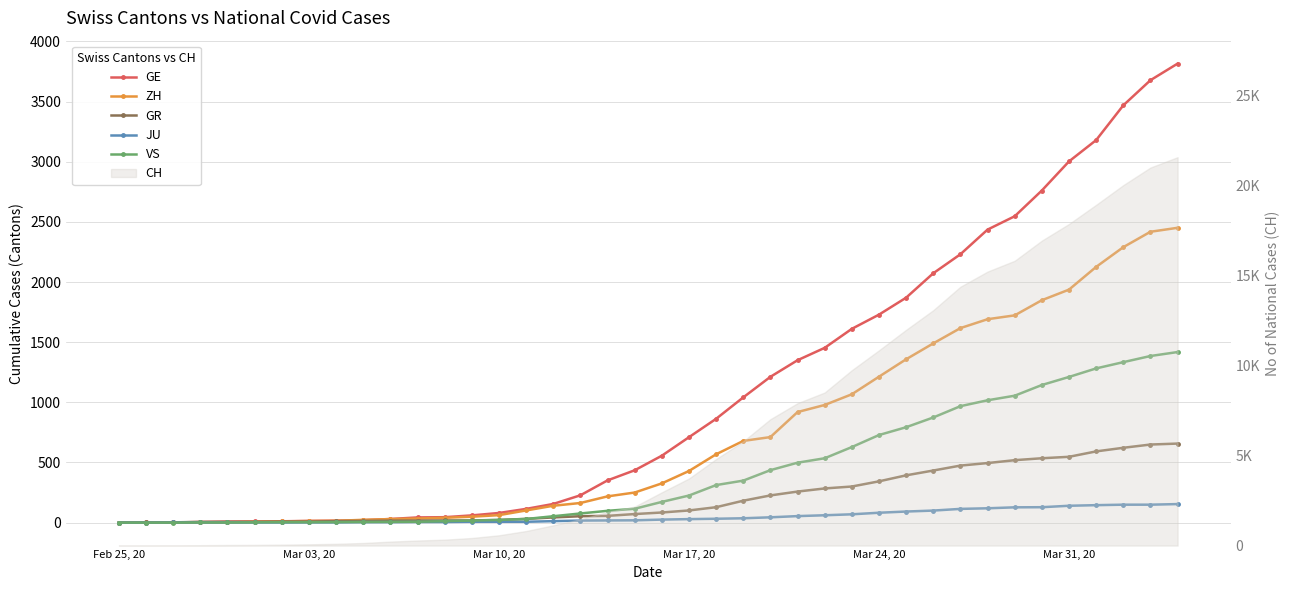

How many data points in GE are less than 556?

20